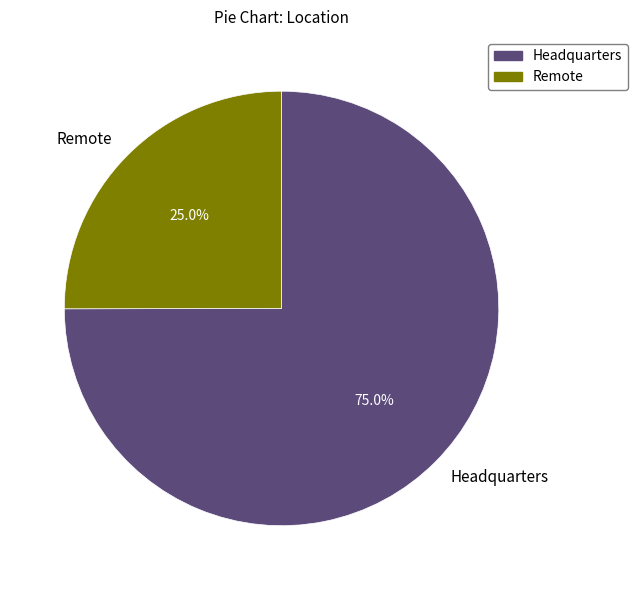

Which has a higher value, Headquarters or Remote?

Headquarters